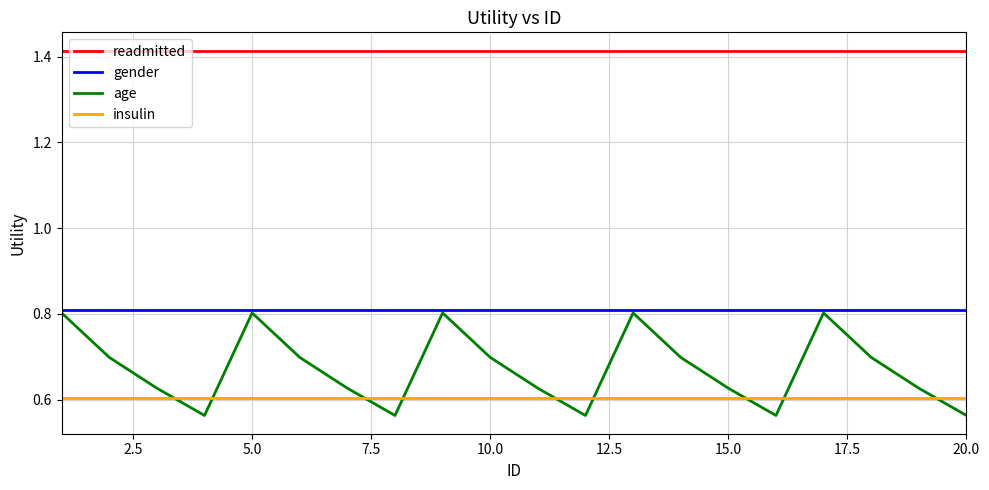

How many intersections are there between age and insulin?

9